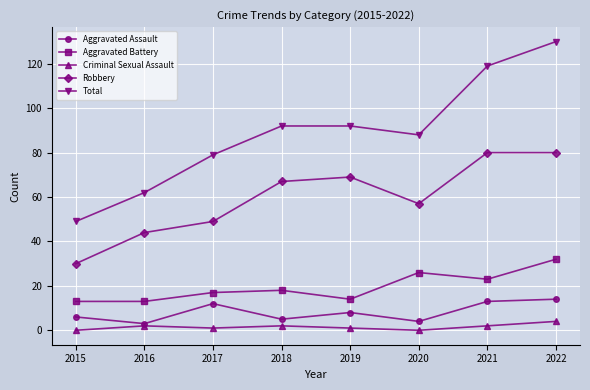

Rank the series by their maximum value, from lowest to highest.

Criminal Sexual Assault, Aggravated Assault, Aggravated Battery, Robbery, Total